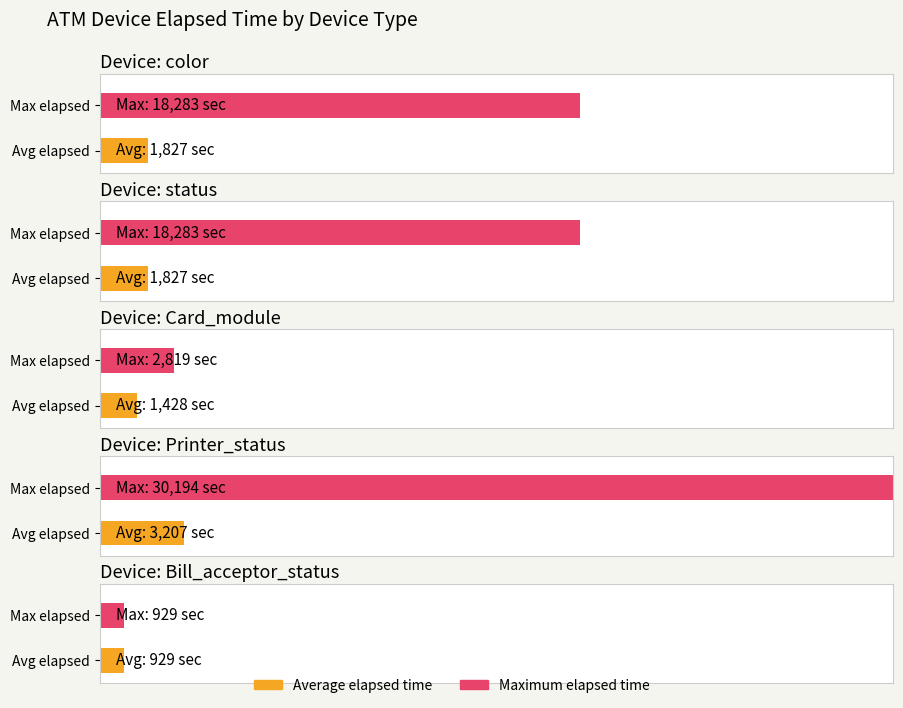

At how many categories does at least one series exceed 28848?

1